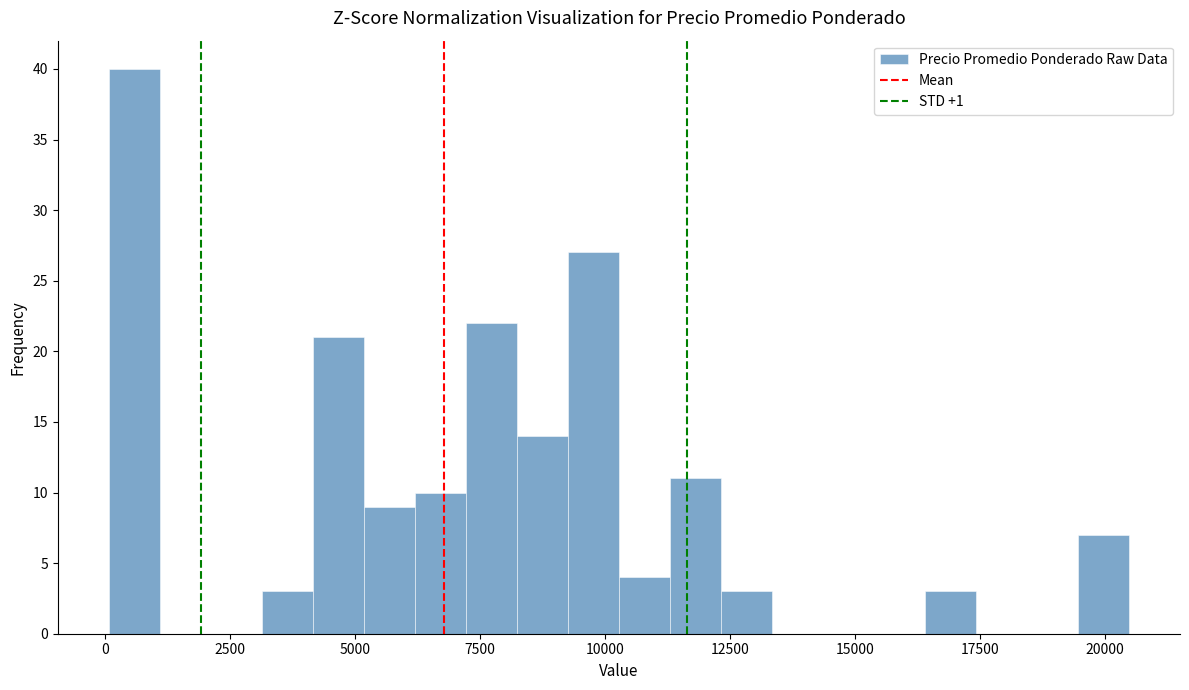

Read against the x-axis, roughly where is the centre of the tallest bar?

500